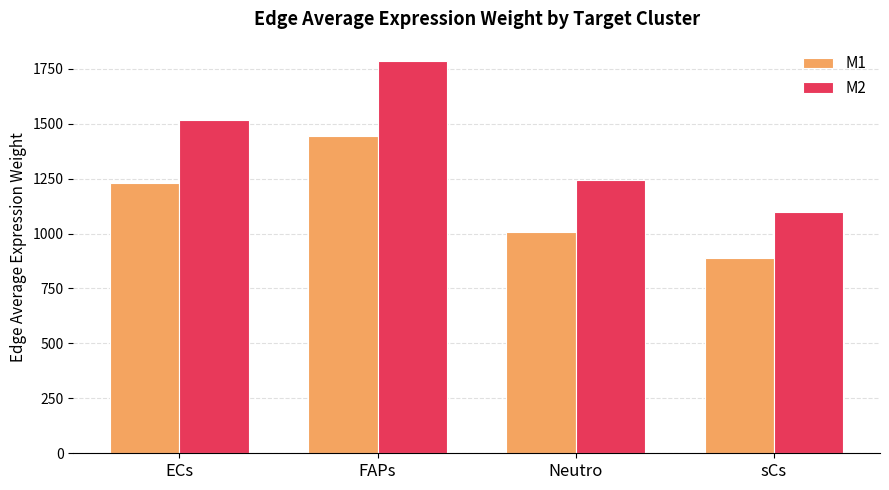

What is the difference between the maximum and second lowest values in the M2 series?

540.6